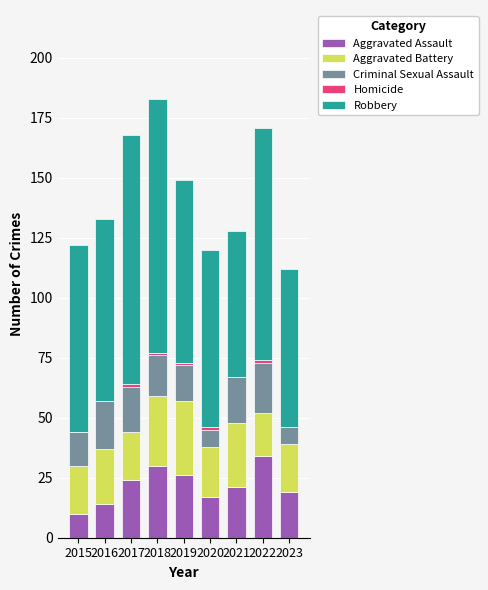

What is the highest value of the Aggravated Assault series?

34